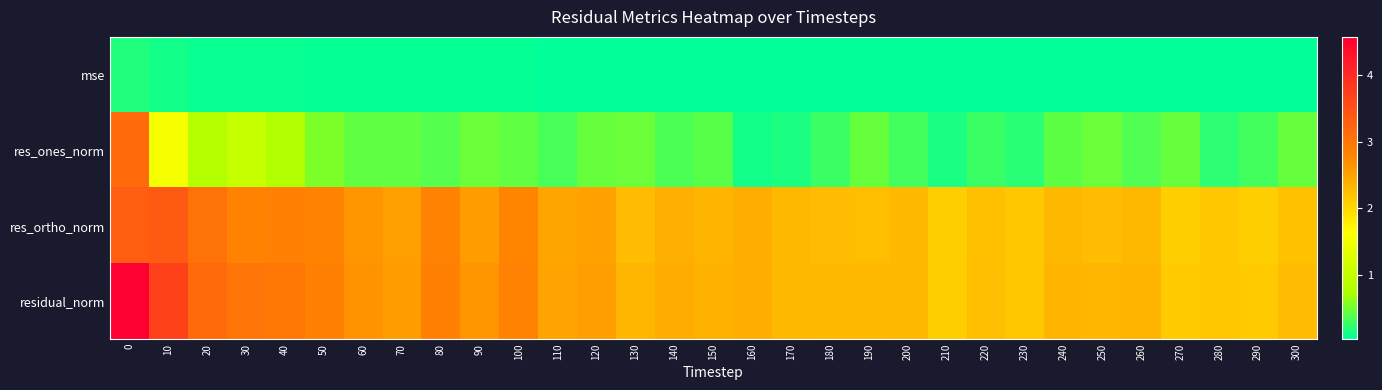

Rank the series at 0 from highest to lowest value.

residual_norm, res_ortho_norm, res_ones_norm, mse